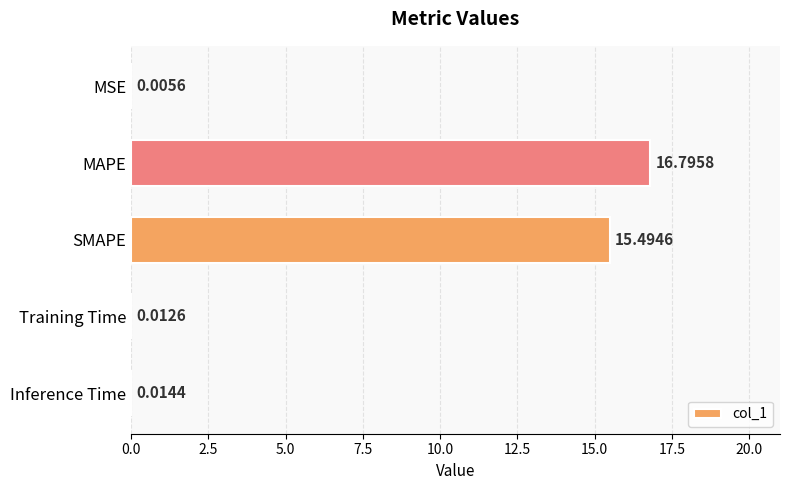

How many distinct data groups are displayed?

1